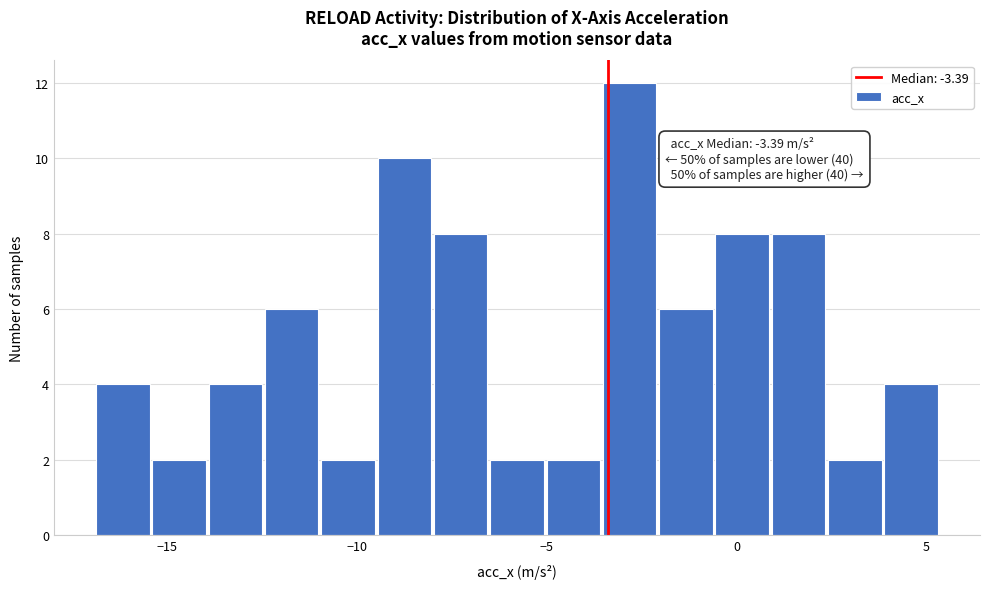

Read against the x-axis, roughly where is the centre of the tallest bar?

-3.0